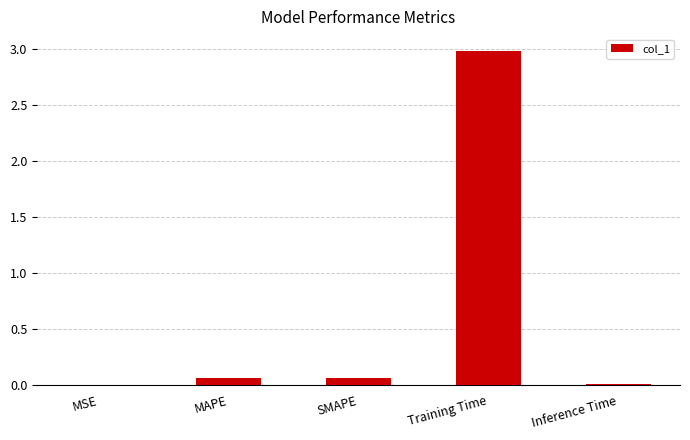

What is the change in value from MSE to SMAPE?

+0.1